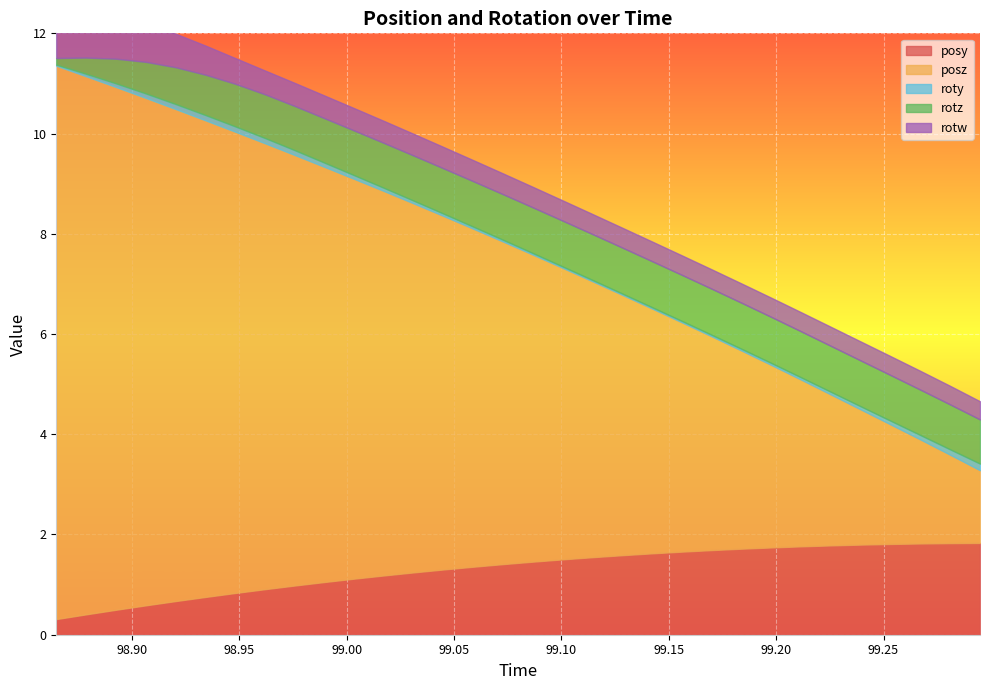

True or false: roty and posy cross at least once.

False